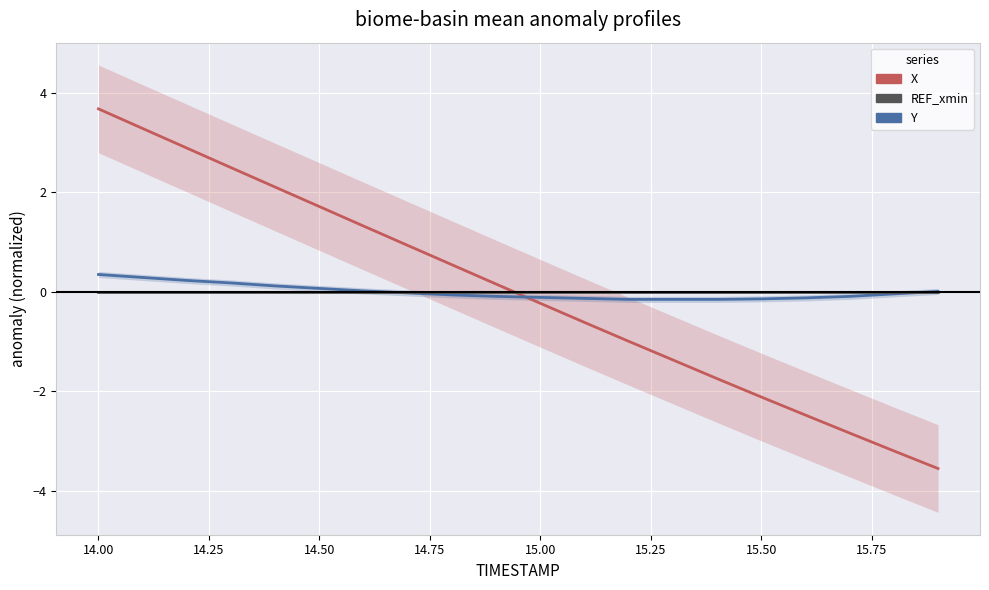

Rank the series at 15.00 from highest to lowest value.

REF_xmin, Y, X